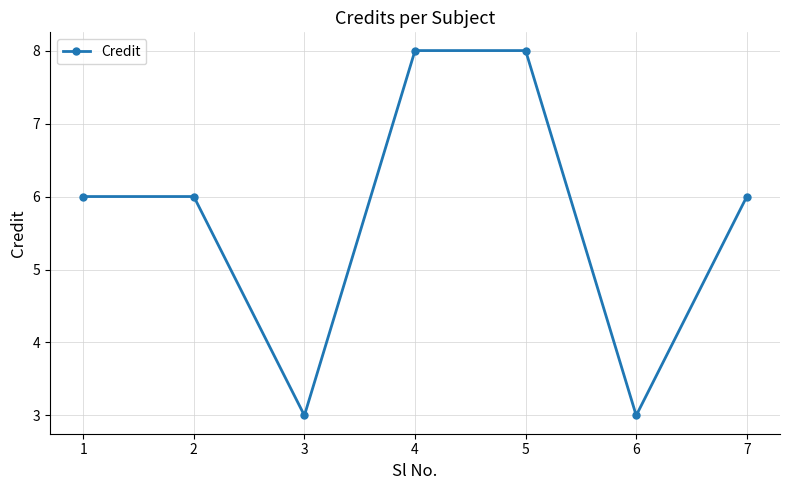

The value at 1 is 4. True or false?

False